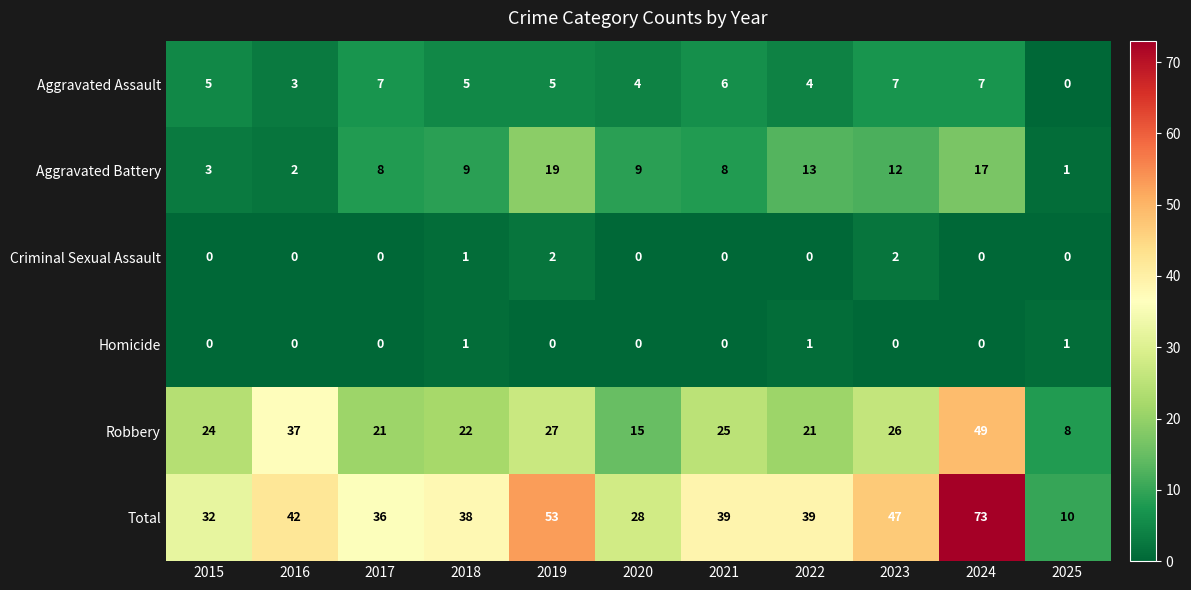

Rank the series by their maximum value, from highest to lowest.

Total, Robbery, Aggravated Battery, Aggravated Assault, Criminal Sexual Assault, Homicide